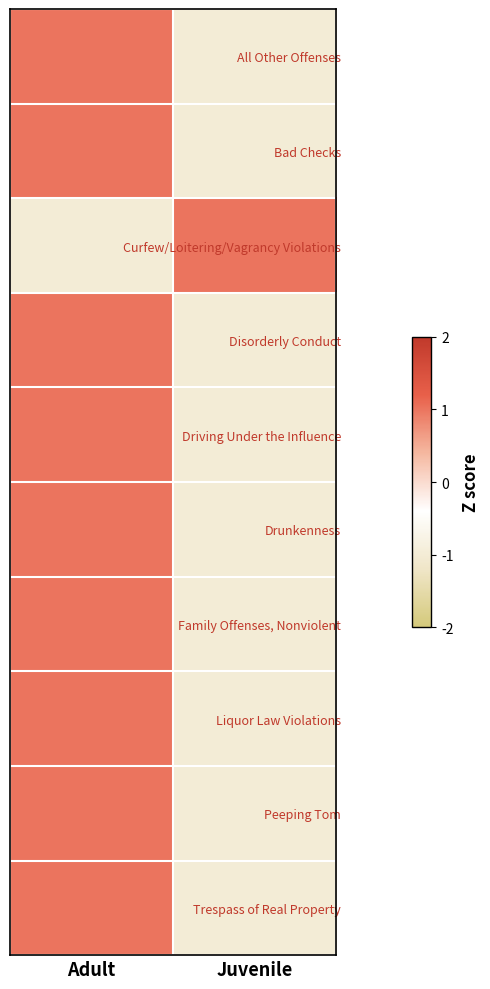

At which category is the sum across all series the highest?

Adult